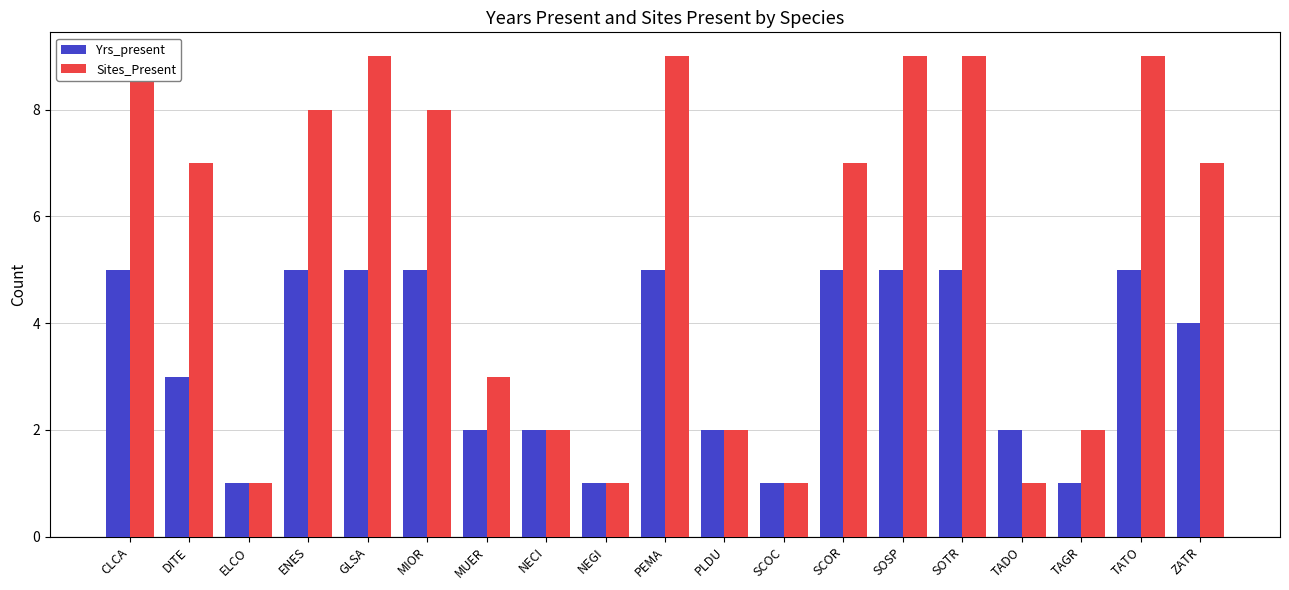

What is the value of the Yrs_present bar at the 3rd from the left?

1